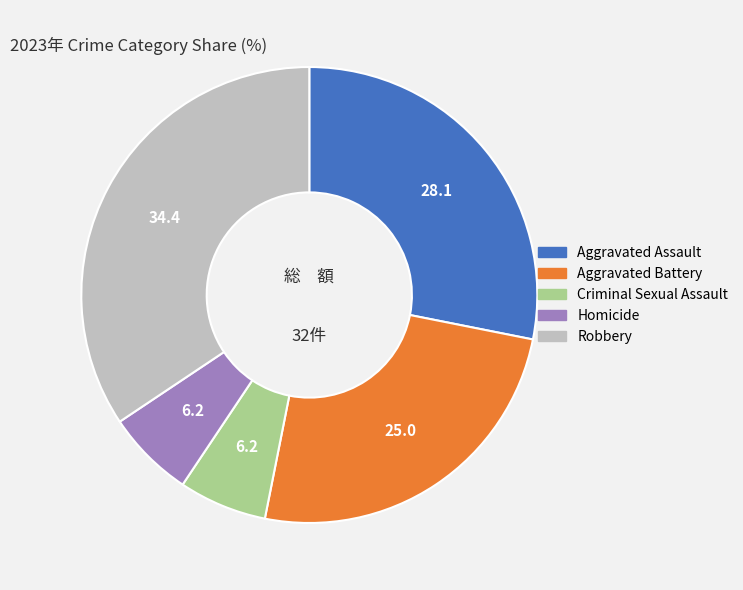

Count the number of slices in the pie.

5